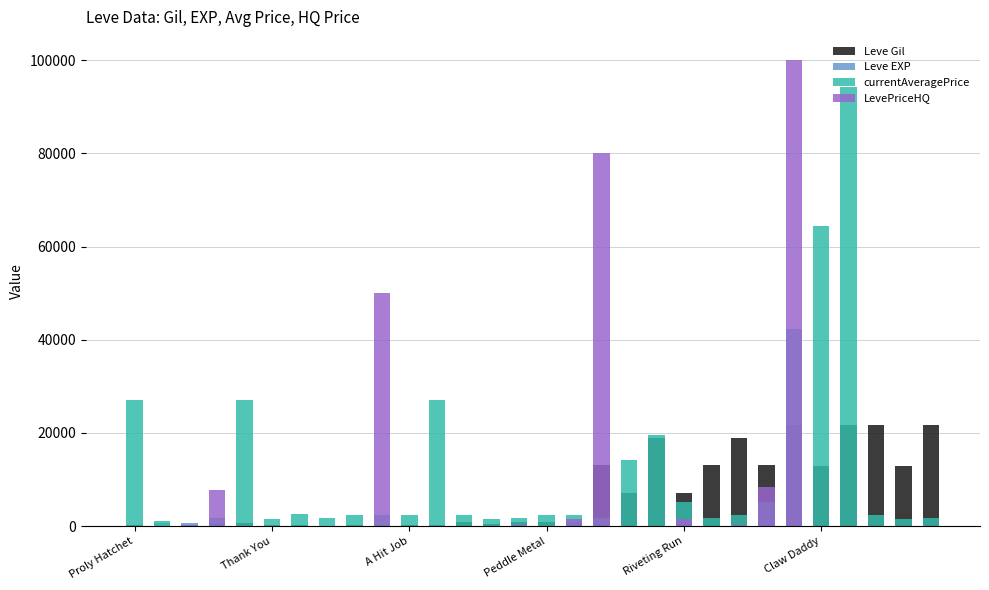

Rank the series at 16 from highest to lowest value.

currentAveragePrice, LevePriceHQ, Leve Gil, Leve EXP